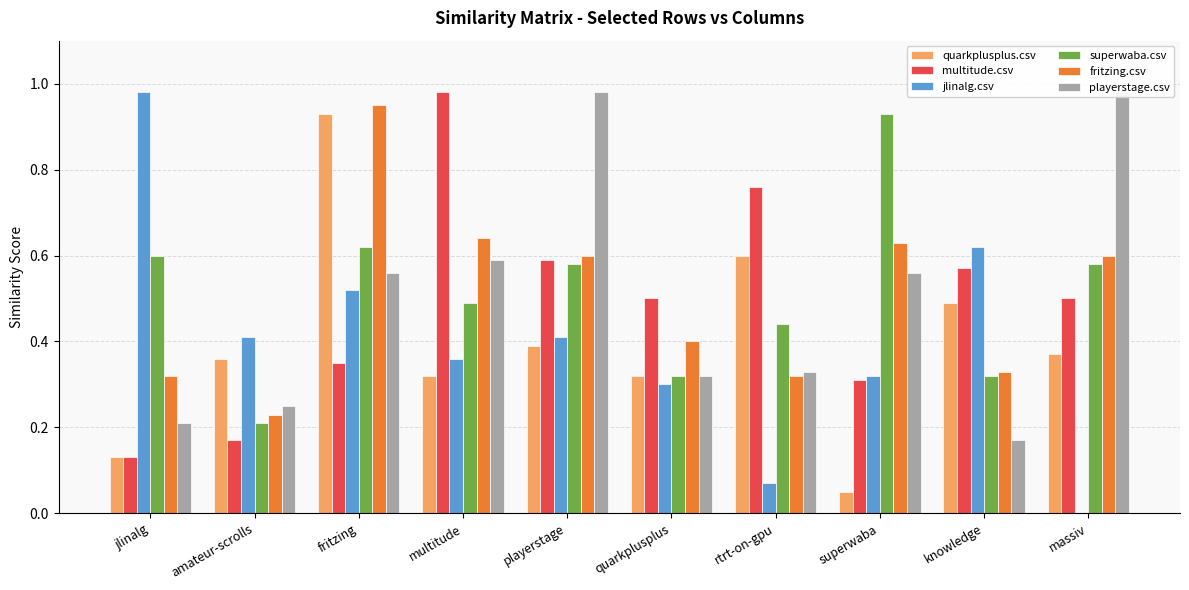

How many categories are shown in the chart?

10